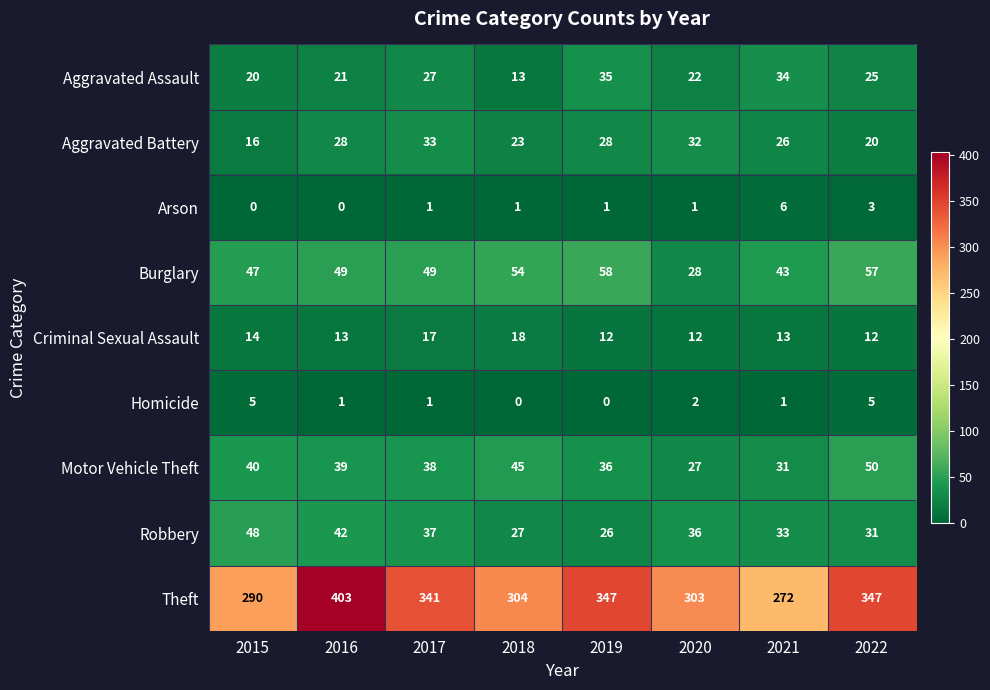

The value of Motor Vehicle Theft at 2020 is 15. True or false?

False